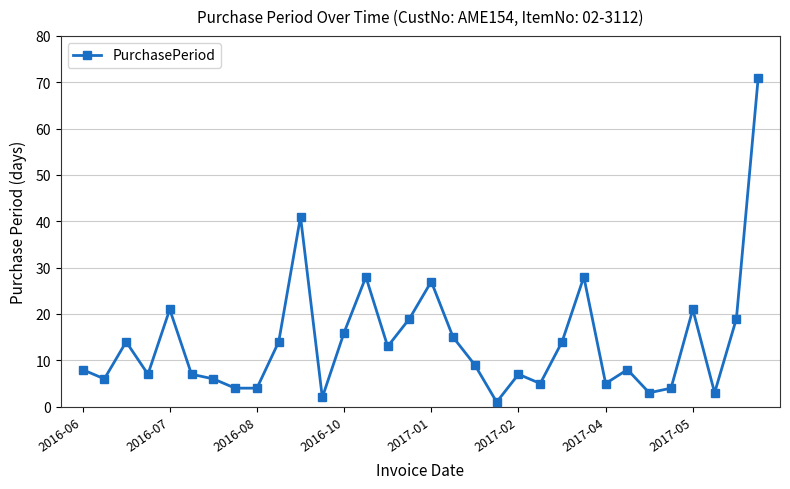

What is the difference between the maximum and second lowest values?

69